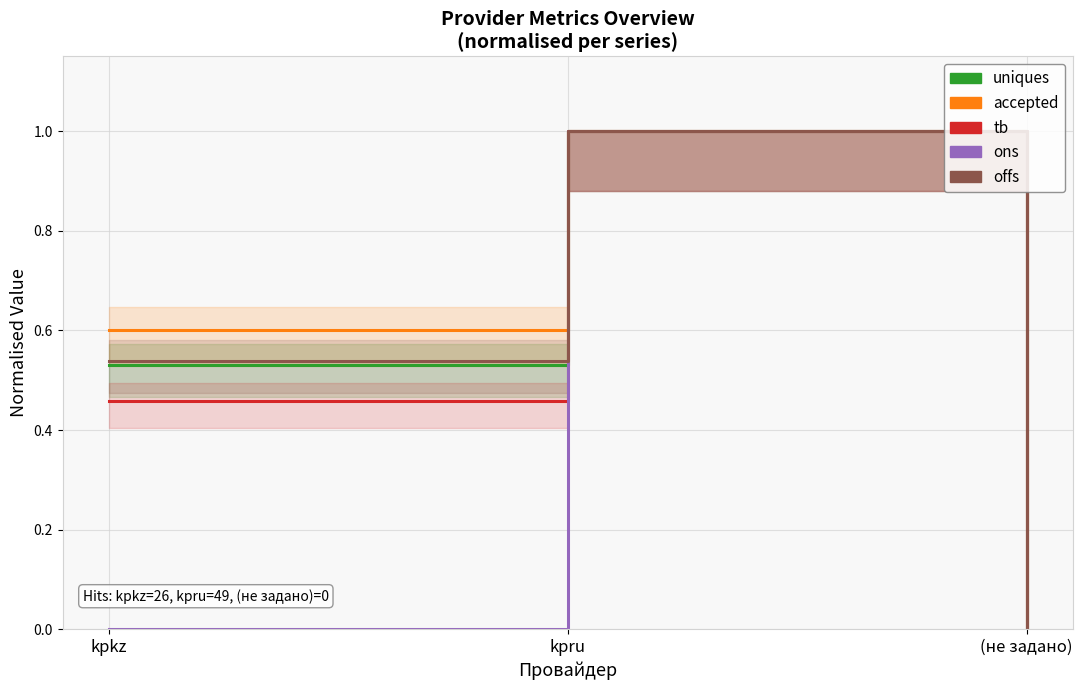

What is the total value across all series at kpru?

5.0